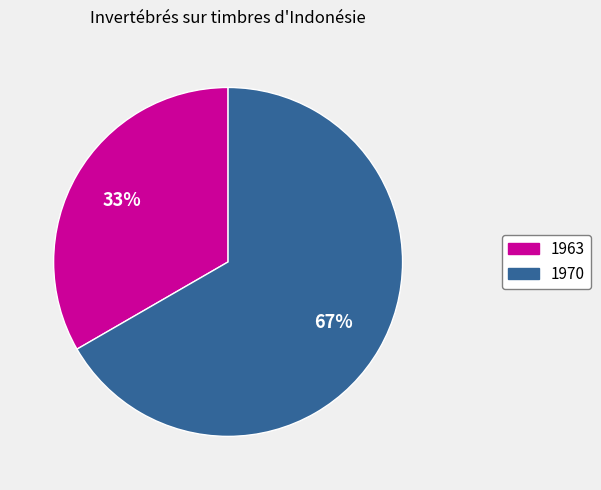

Is it true that 1970 is 58% of the pie?

False